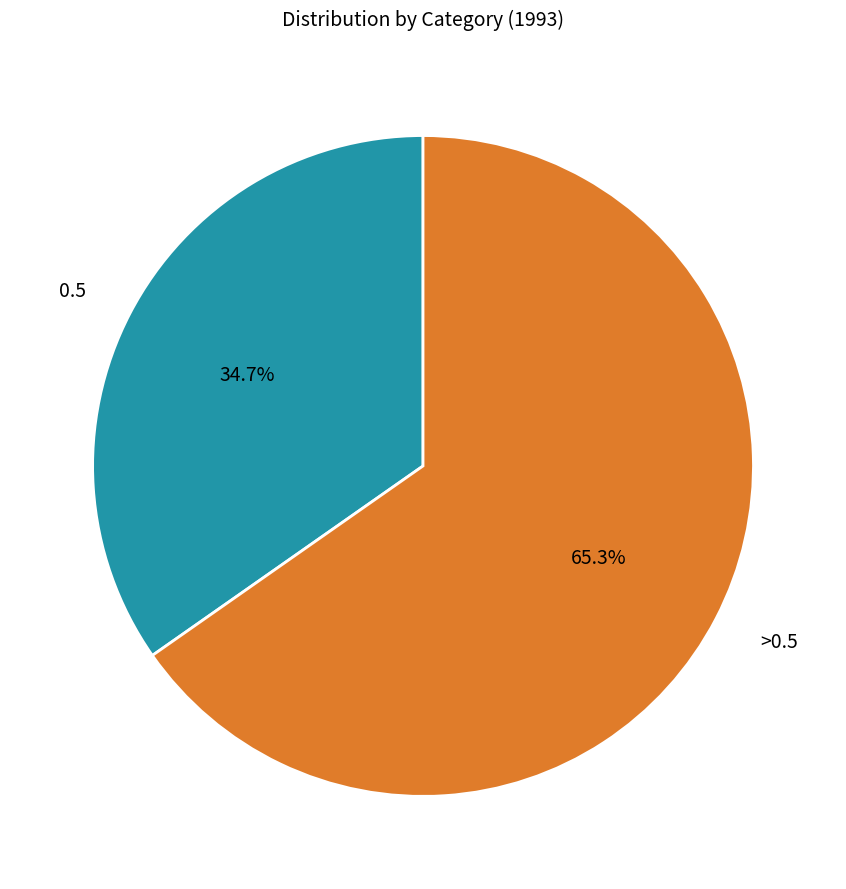

True or false: 0.5 accounts for 35% of the total.

True